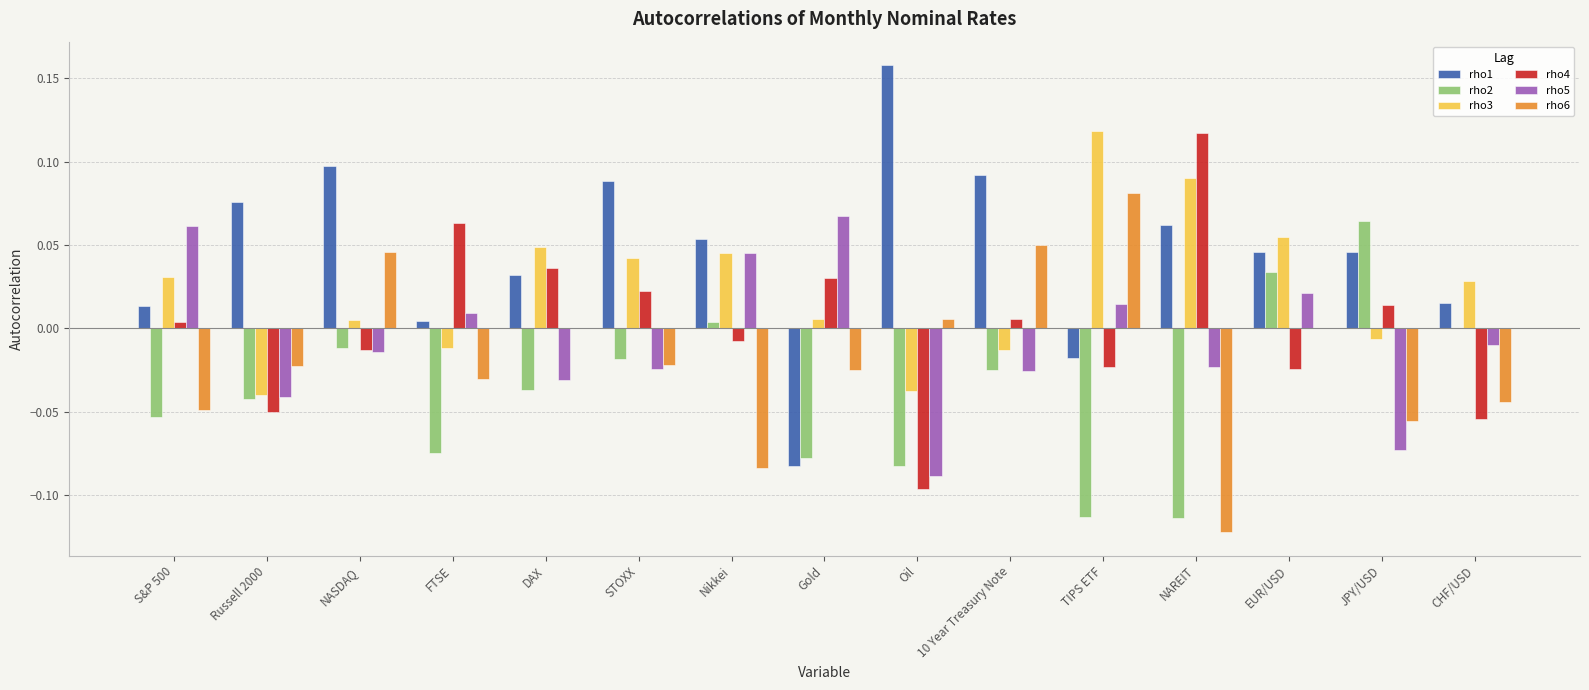

Is the value of rho4 at TIPS ETF greater than the value of rho6 at DAX?

No